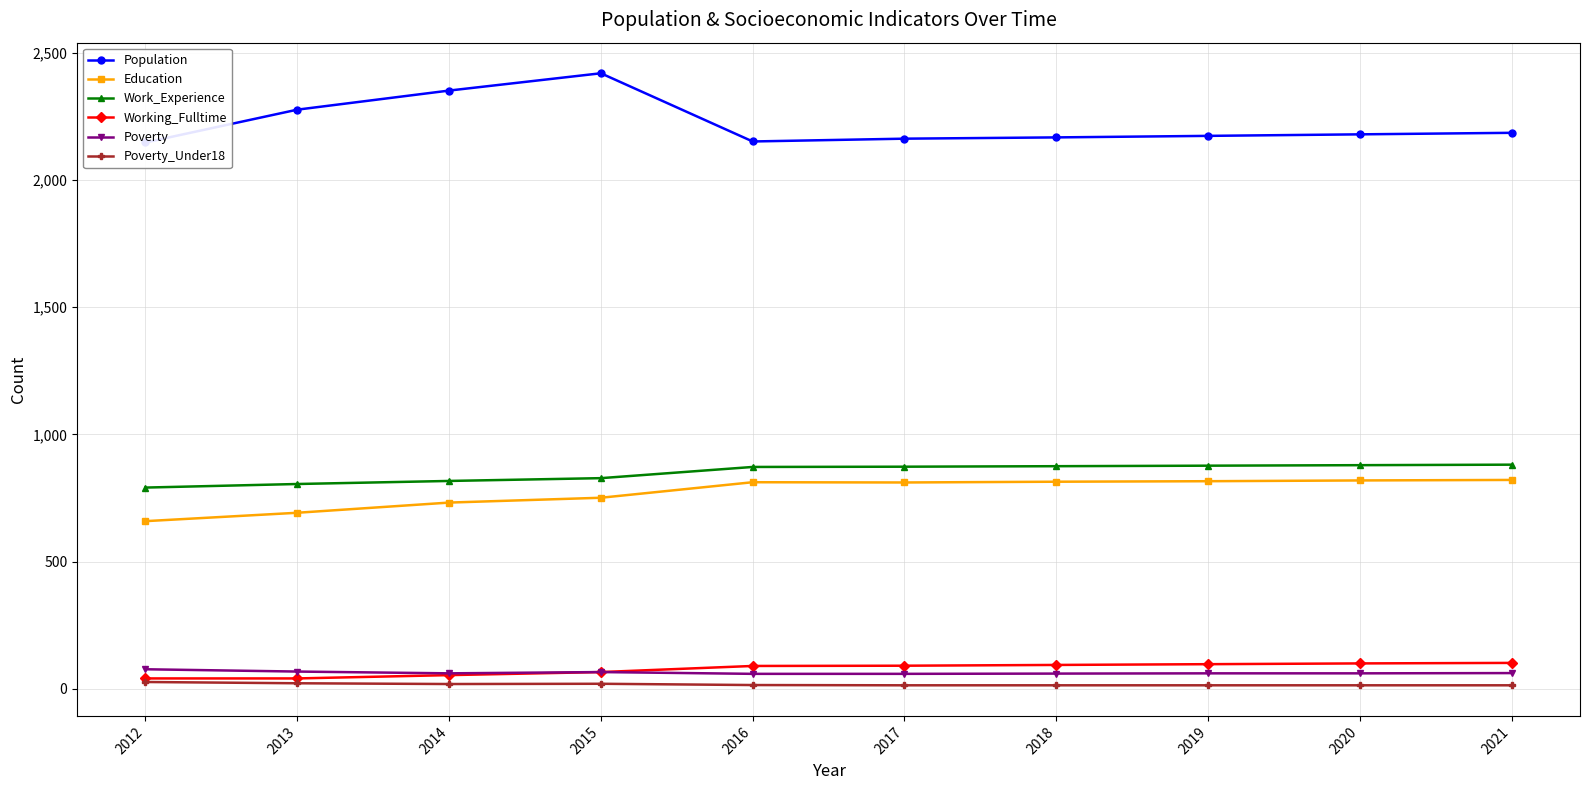

Between 2021 and 2014, which is larger?

2014